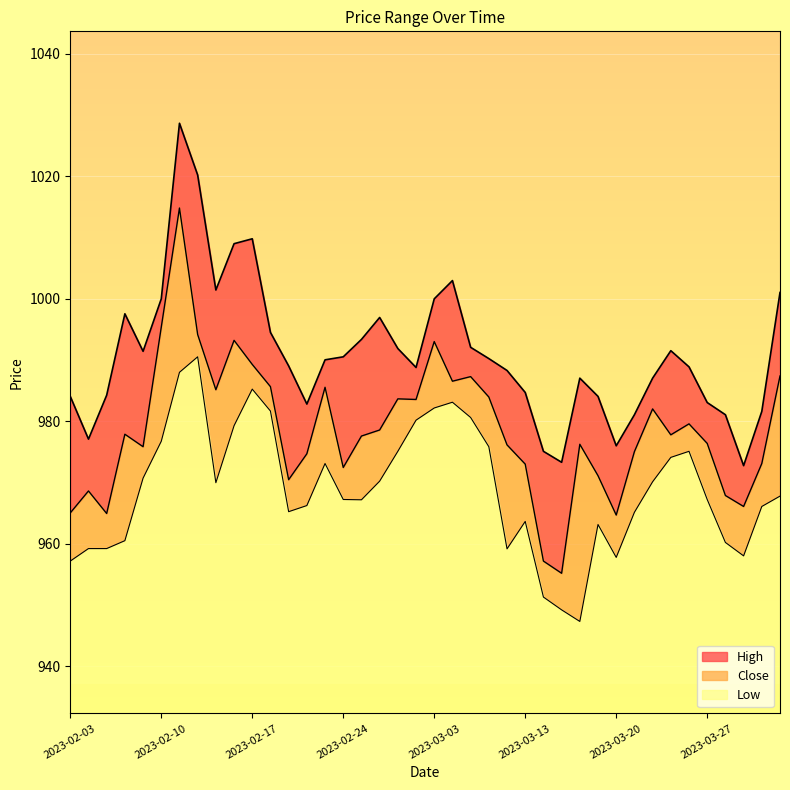

Which series has the largest total across all categories?

High